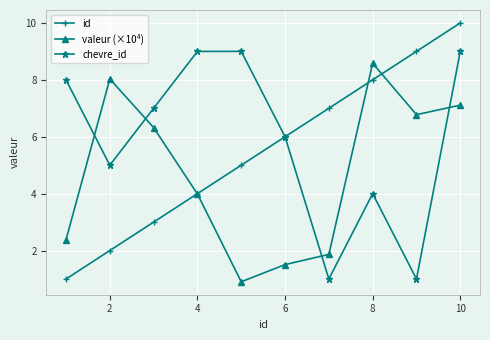

What is the sum of all valeur (×10⁴) values?

47.5